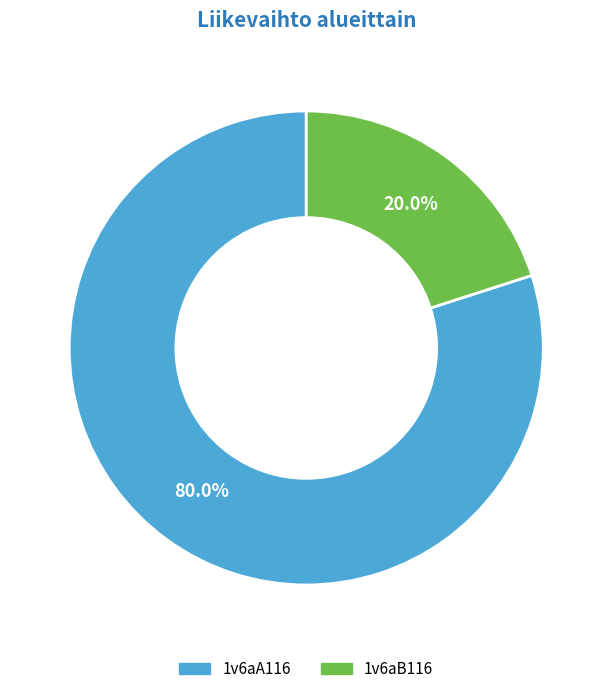

What percentage is the 1v6aB116 slice, to the nearest percent?

20%